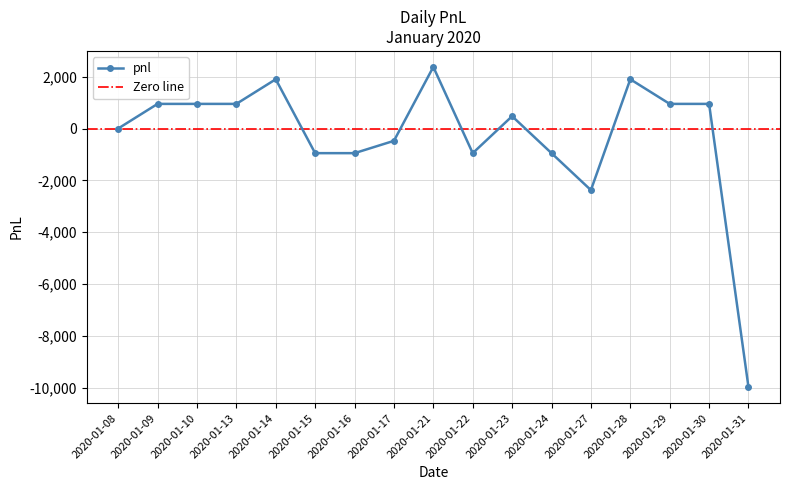

What is the smallest value displayed?

-9975